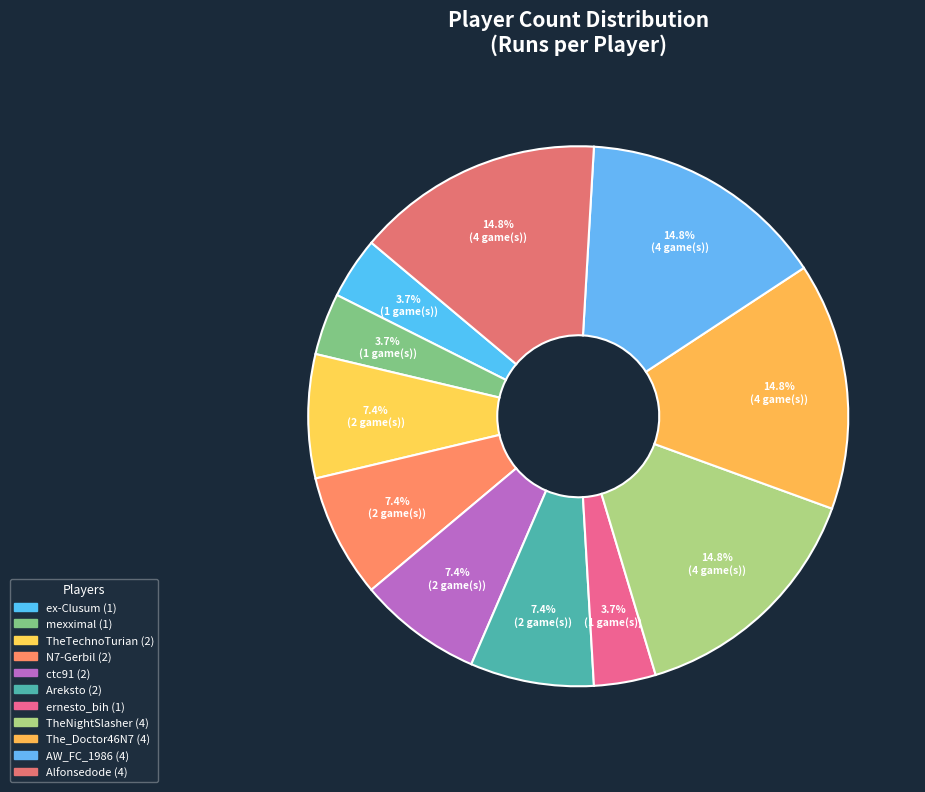

Rank the categories by value from highest to lowest.

TheNightSlasher, The_Doctor46N7, AW_FC_1986, Alfonsedode, TheTechnoTurian, N7-Gerbil, ctc91, Areksto, ex-Clusum, mexximal, ernesto_bih